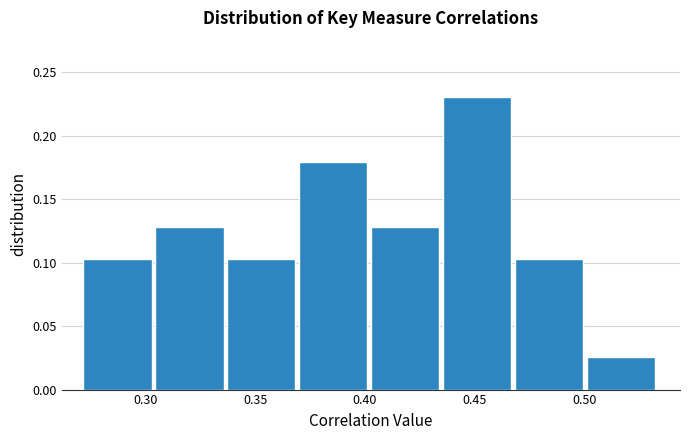

Reading left to right, transcribe this chart: for each bar, give the range it covers on the x-axis and its height. Neither the bar edges nor the heights are printed on the chart, so give them approximately, as read against the axes.

0.270 to 0.305: 0.105
0.305 to 0.335: 0.130
0.335 to 0.370: 0.105
0.370 to 0.405: 0.180
0.405 to 0.435: 0.130
0.435 to 0.470: 0.230
0.470 to 0.500: 0.105
0.500 to 0.535: 0.025